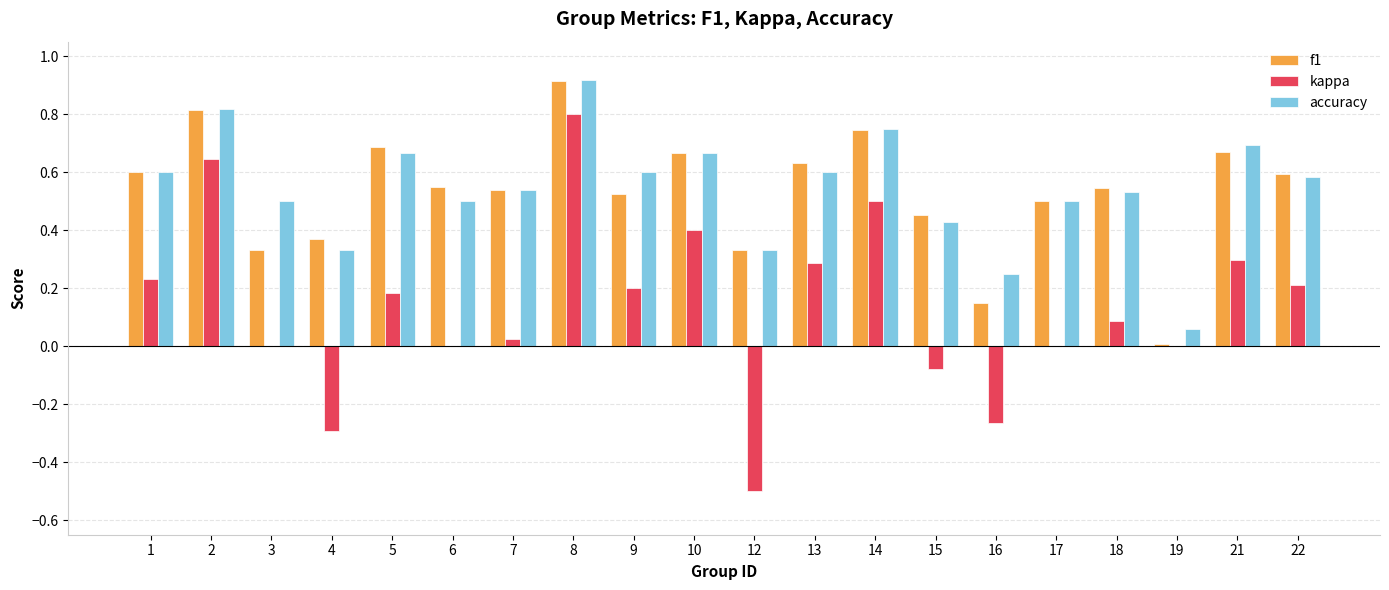

At which category is the sum across all series the highest?

8